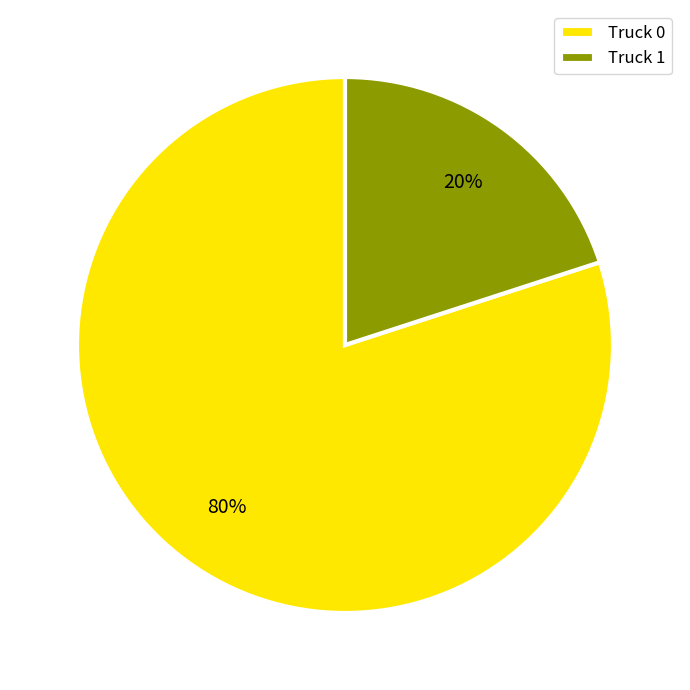

Which has a higher value, Truck 0 or Truck 1?

Truck 0